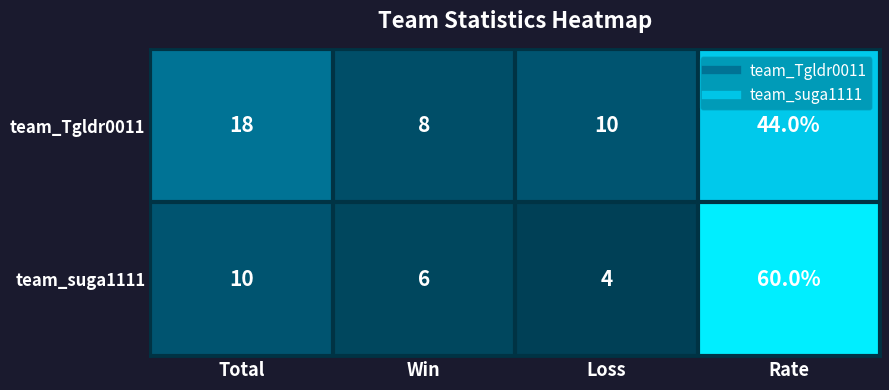

Rank the series at Loss from highest to lowest value.

team_Tgldr0011, team_suga1111